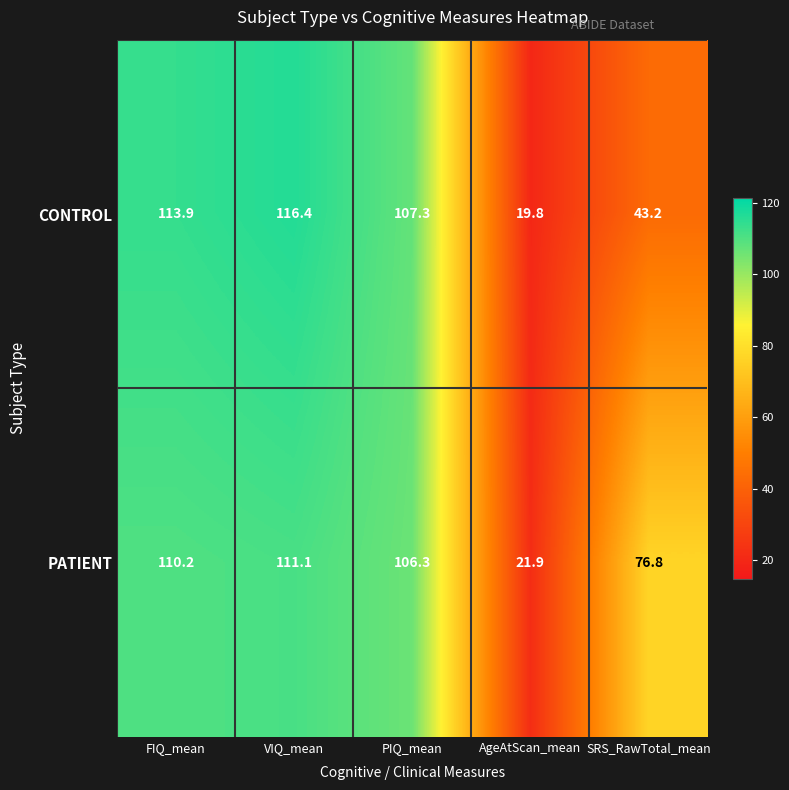

The CONTROL series shows 13.5 at AgeAtScan_mean. True or false?

False